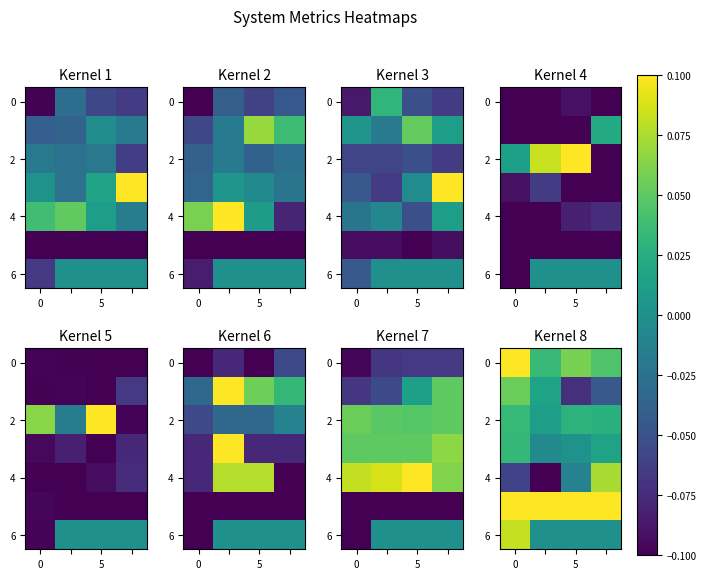

Which category has the highest value across all series?

5